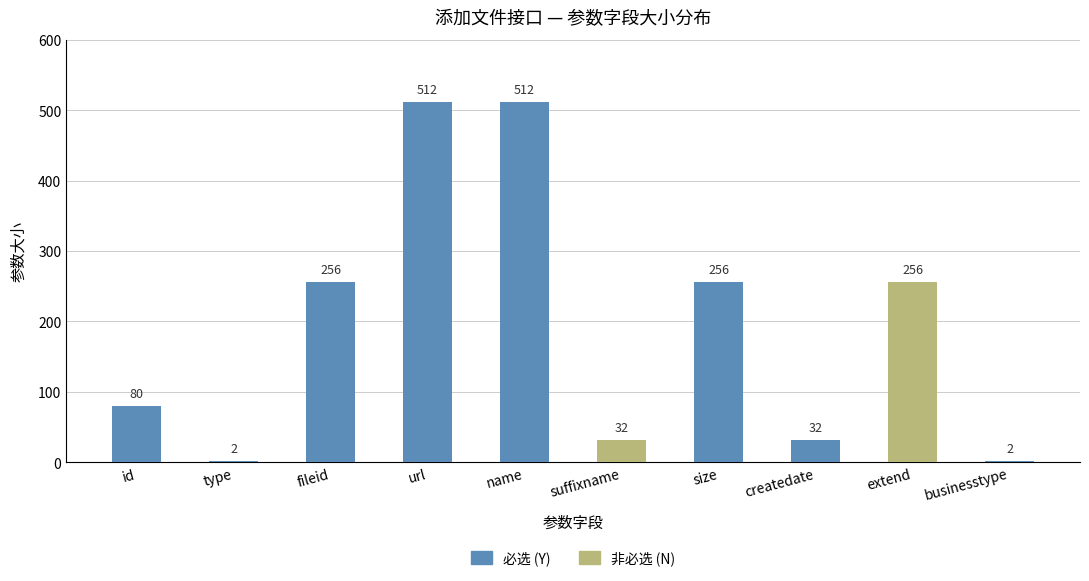

True or false: the data shows 256 at fileid.

True